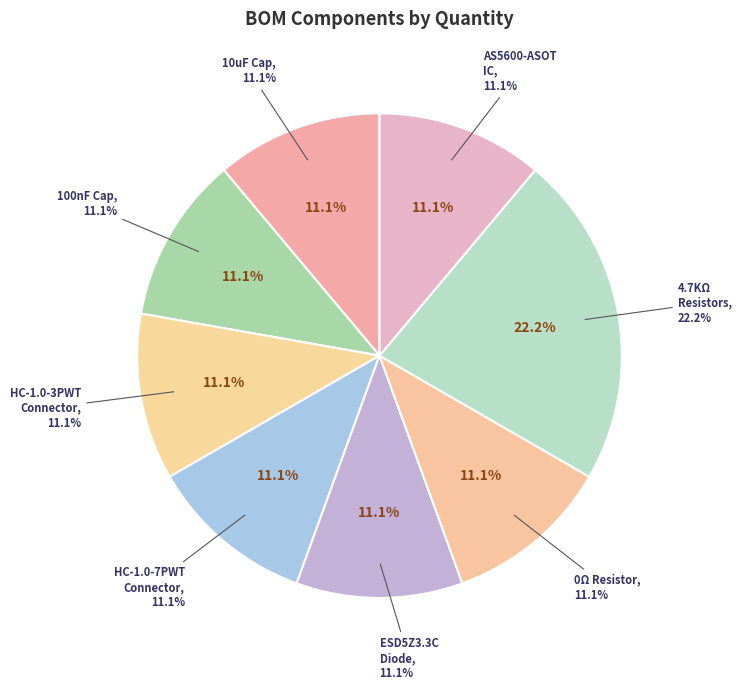

What is the total percentage of HC-1.0-7PWT and 100nF (104) 10% 16V?

22.2%